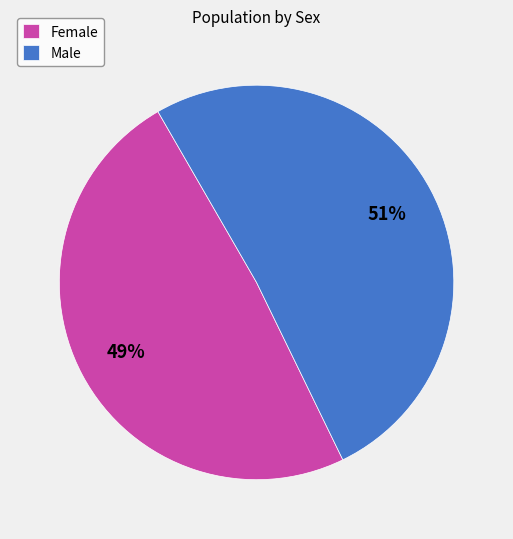

Count the number of slices in the pie.

2